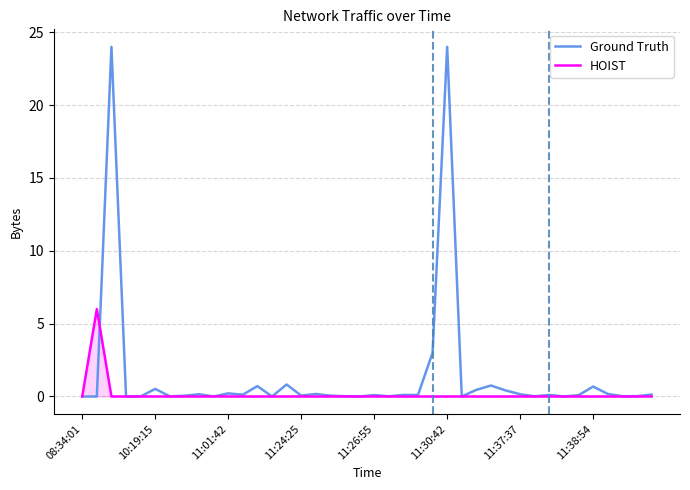

Which series has the largest range (max minus min)?

Ground Truth